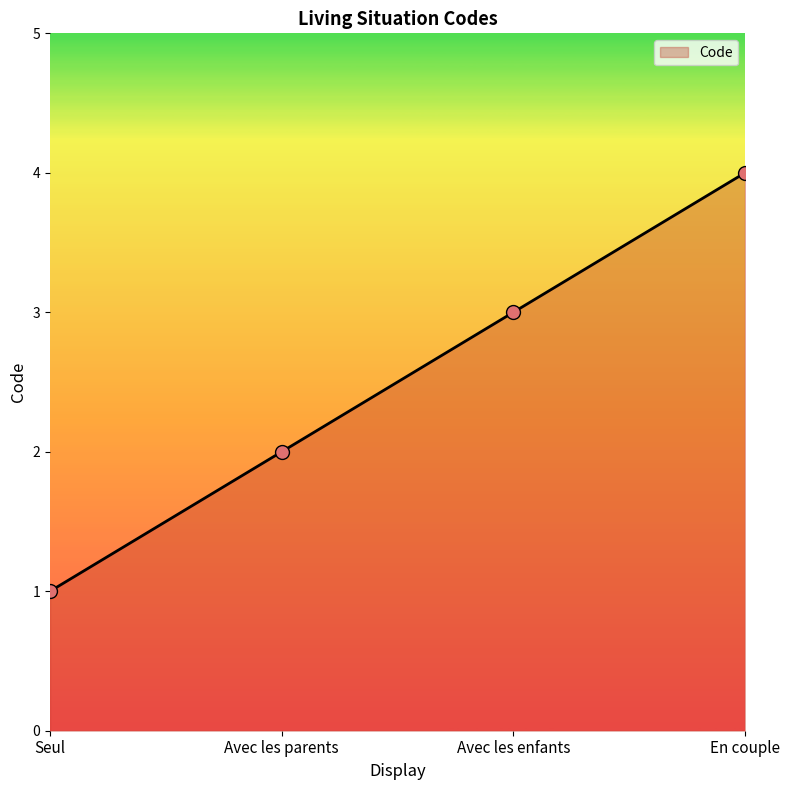

What is the ratio of the value at Avec les enfants to the value at Avec les parents?

1.5